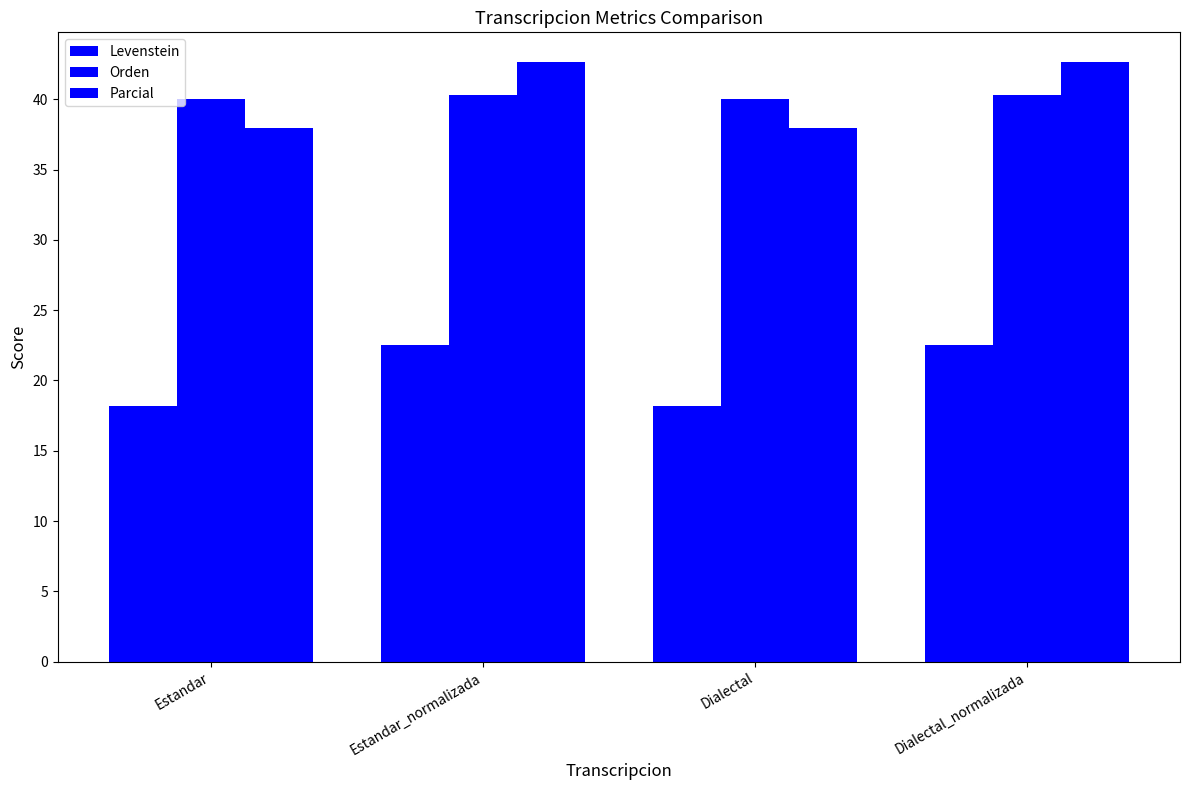

What is the lowest value of the Levenstein series?

18.2